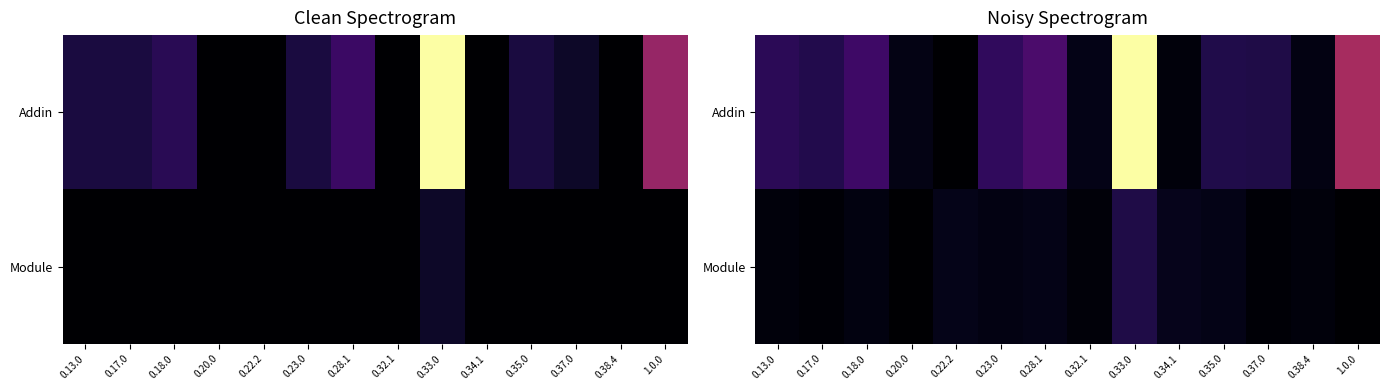

Rank the categories by Addin value from highest to lowest.

0.33.0, 1.0.0, 0.28.1, 0.18.0, 0.23.0, 0.13.0, 0.17.0, 0.35.0, 0.37.0, 0.32.1, 0.20.0, 0.38.4, 0.34.1, 0.22.2